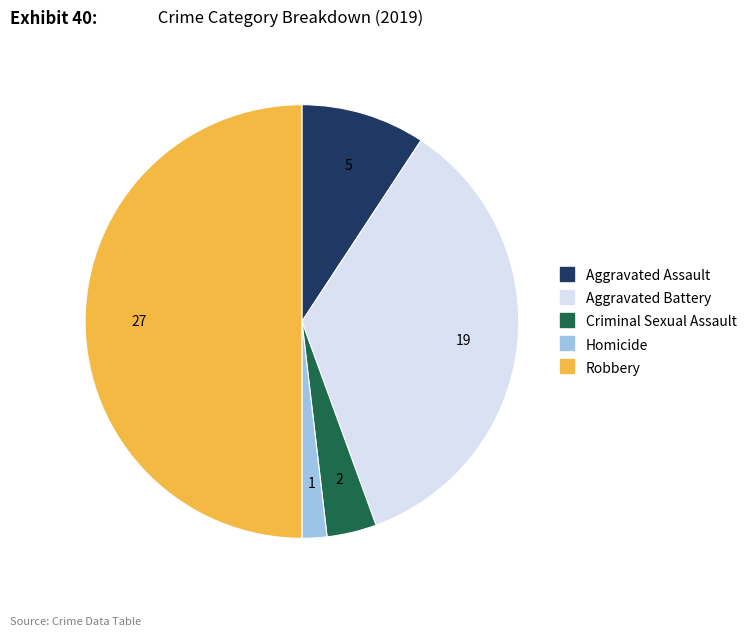

Which category has the smallest portion of the pie?

Homicide